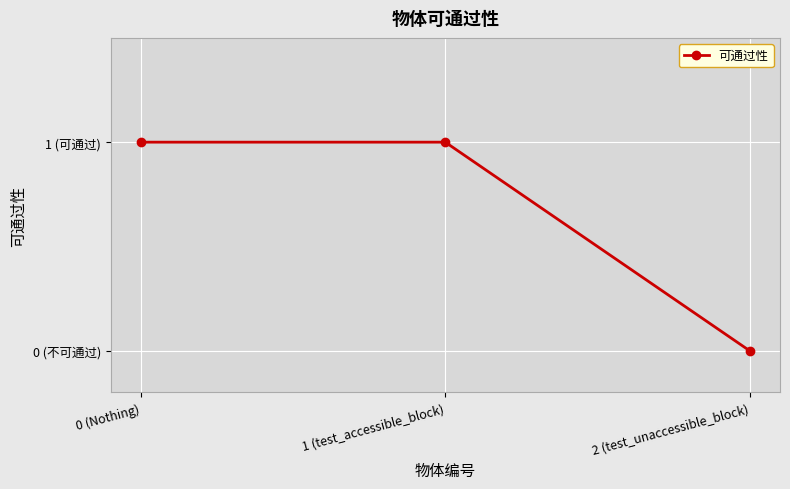

Which has a higher value, 0 (Nothing) or 1 (test_accessible_block)?

0 (Nothing)